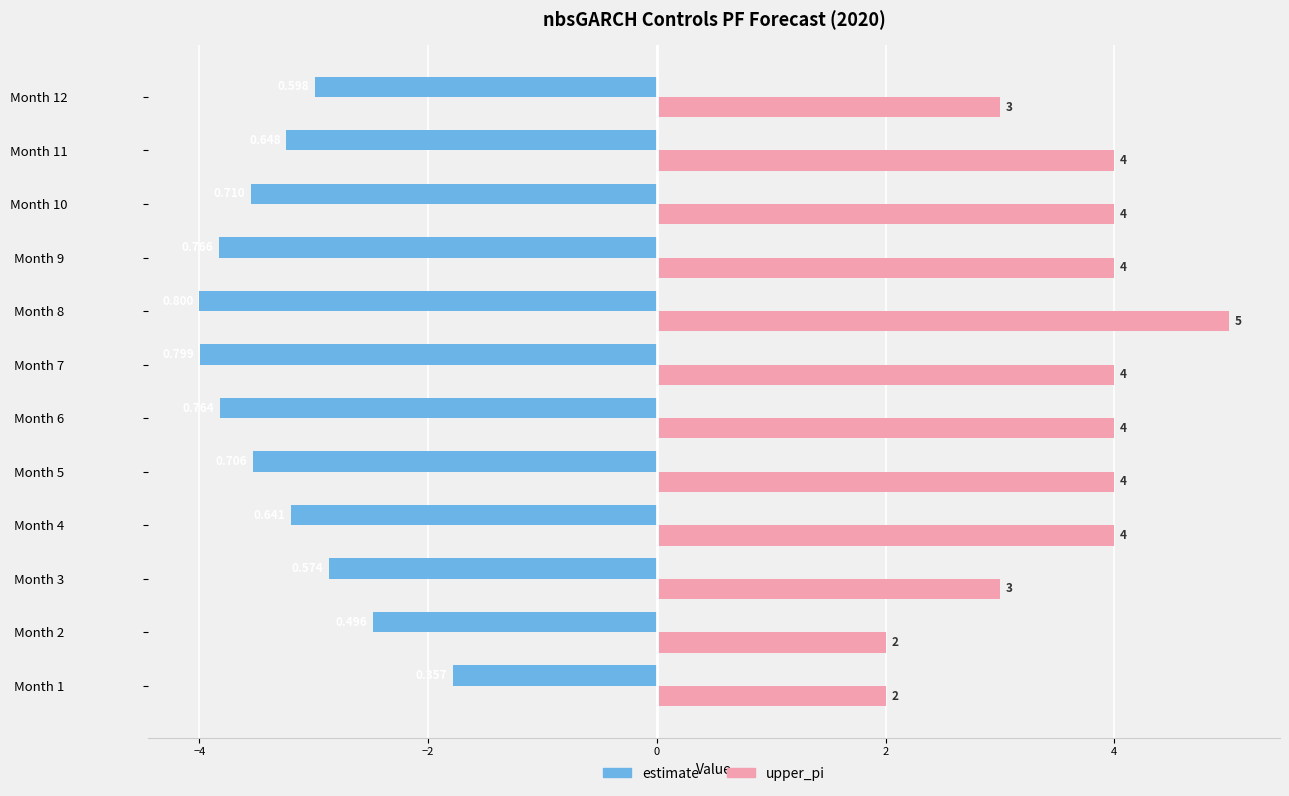

What are all the series names shown in the legend?

estimate, upper_pi